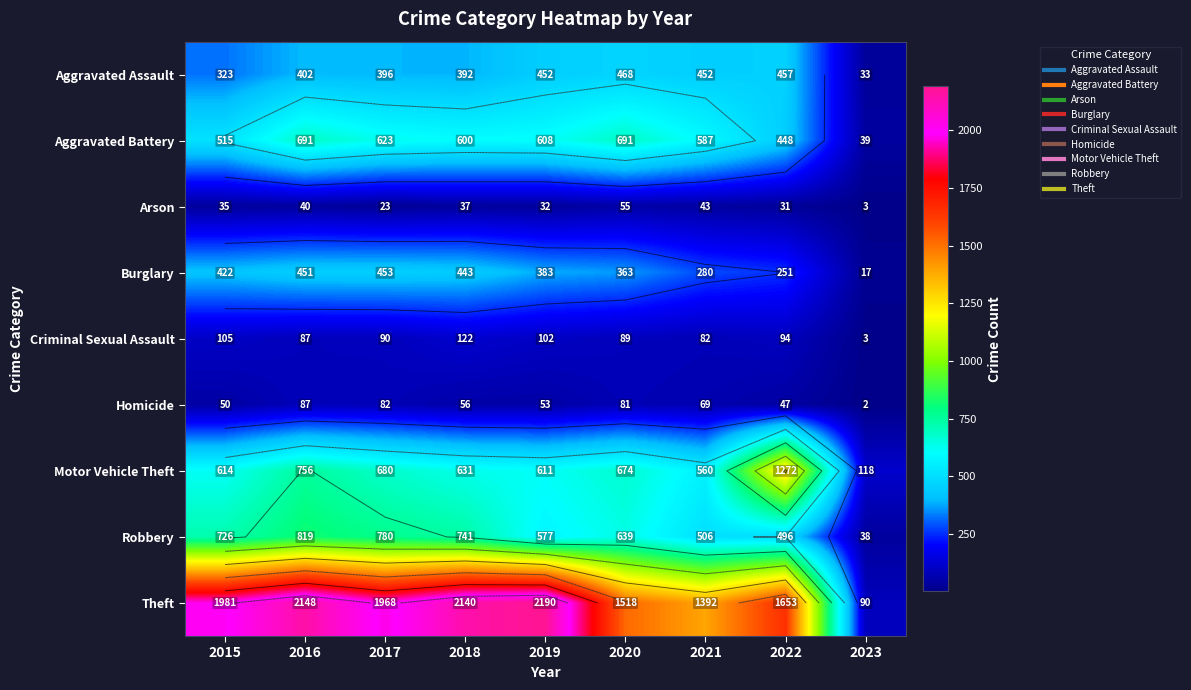

What is the total value across all series at 2023?

343